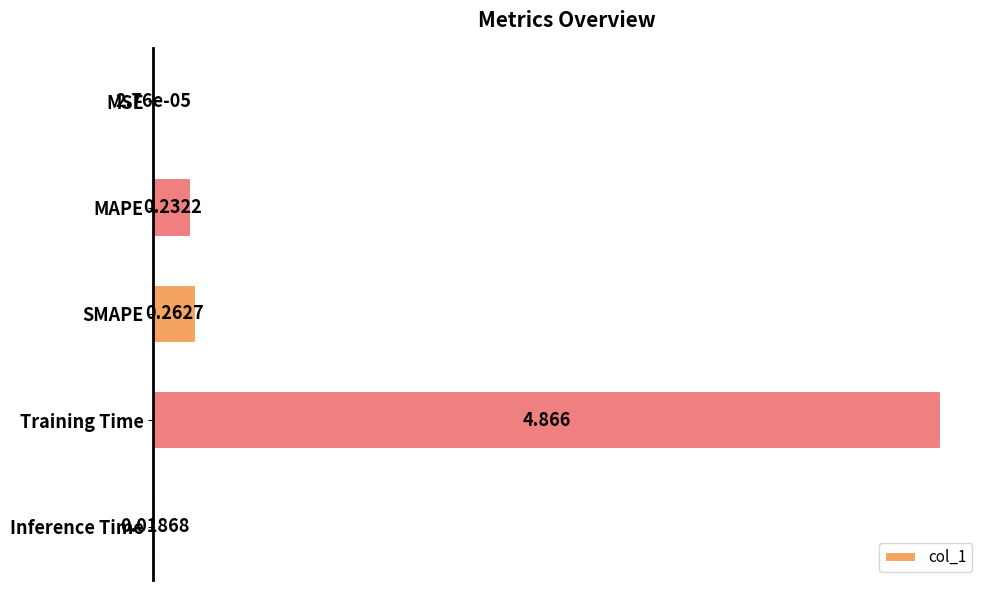

At which category does the chart reach its peak across all series?

Training Time